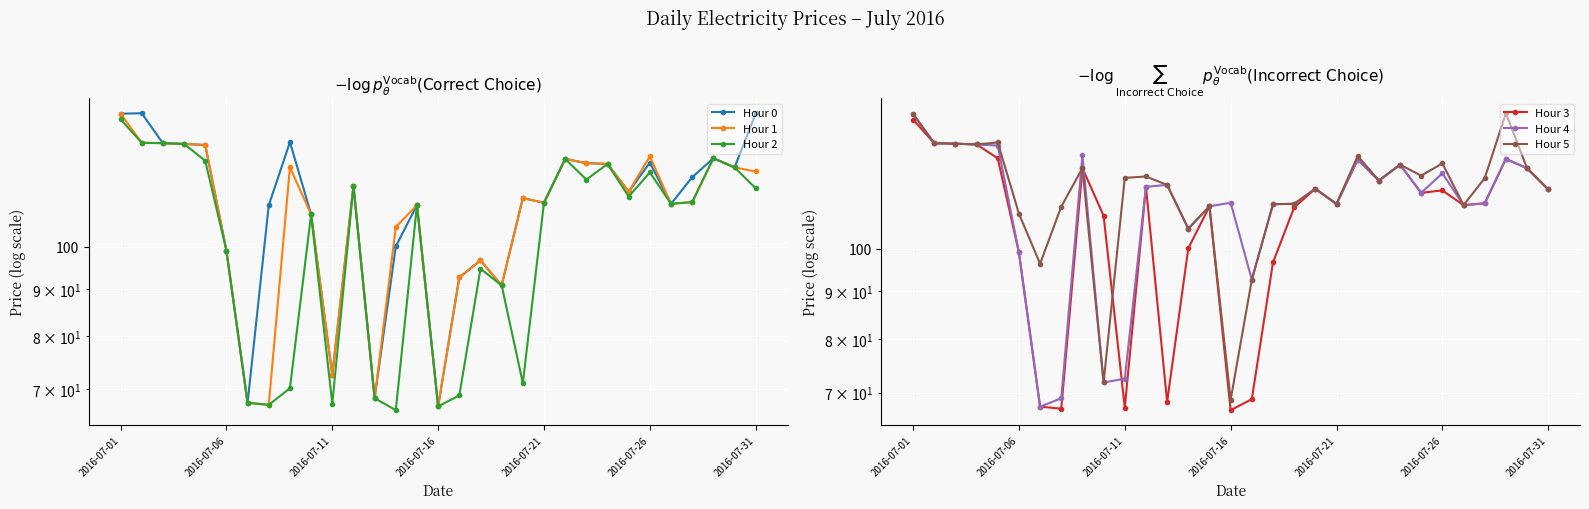

How many categories are shown in the chart?

31